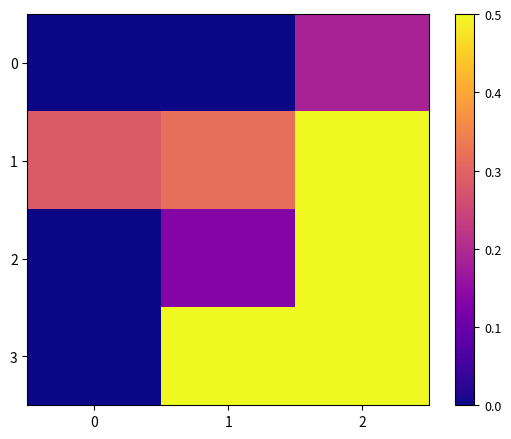

At 0, list the series in order from smallest to largest.

0, 2, 3, 1